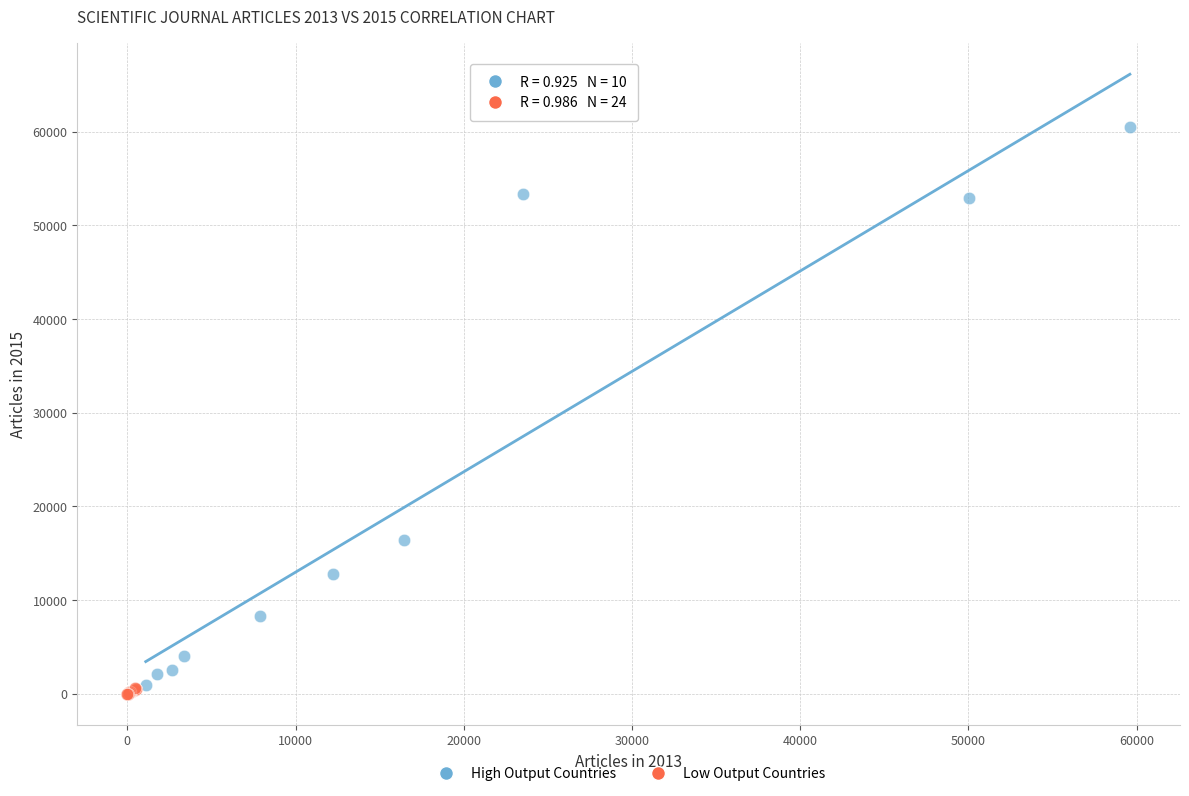

Which series reaches the maximum Y coordinate?

High Output Countries